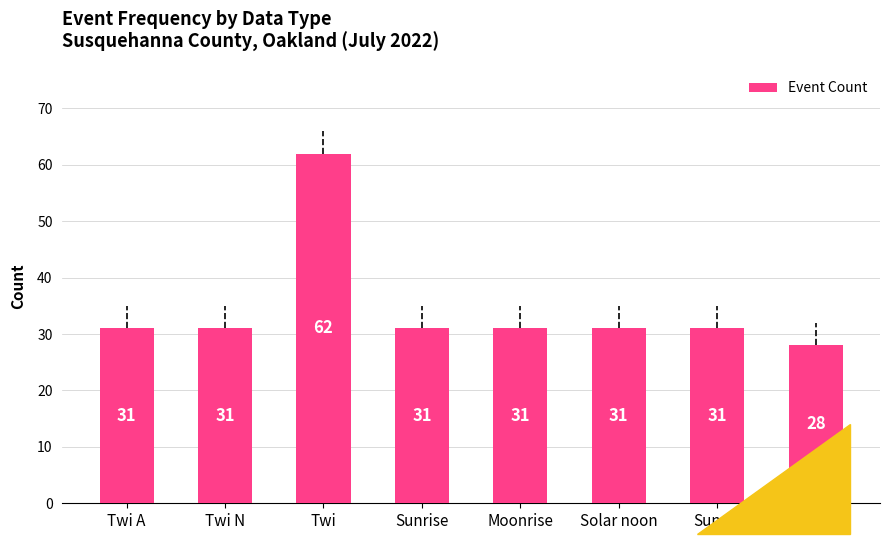

Approximately how many times larger is the value at Moonrise compared to Twi N?

1.0